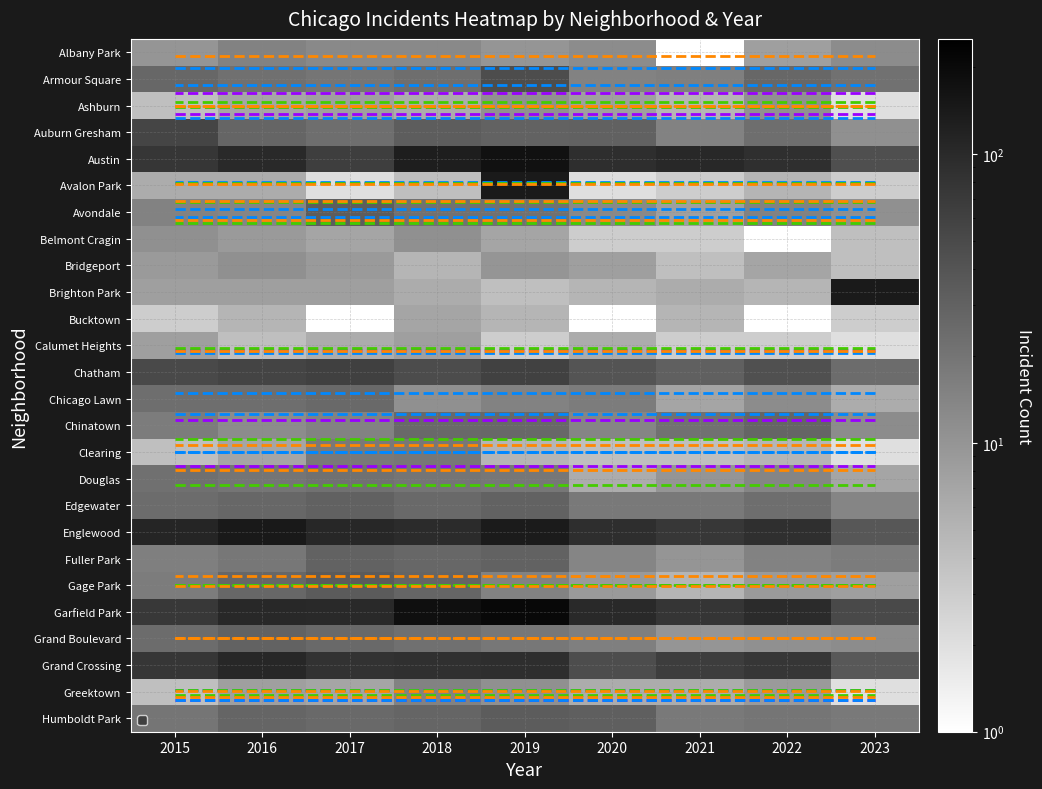

Count the number of categories in the chart.

9